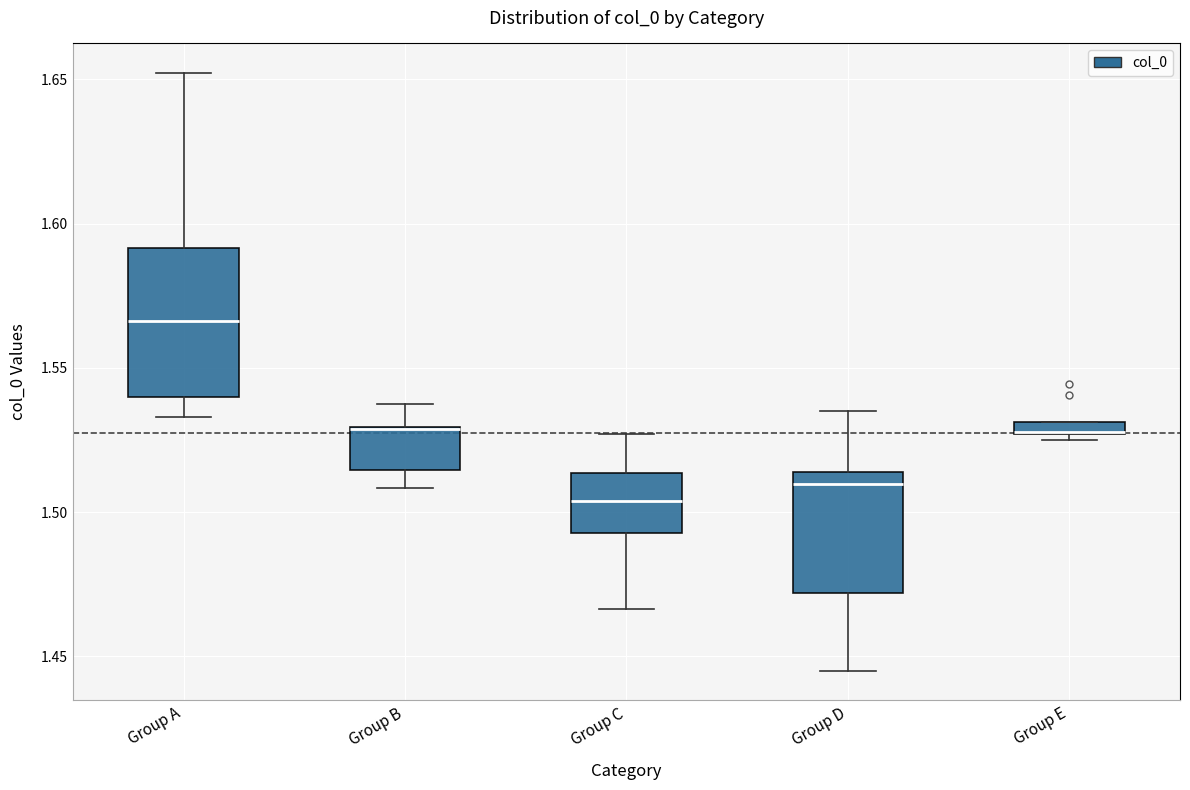

Comparing the boxes themselves (not the whiskers), which one is the tallest?

Group A